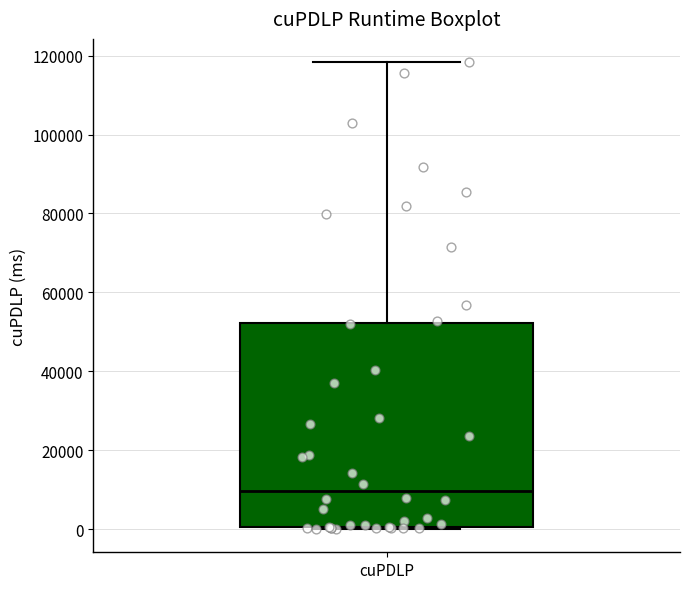

Where does the upper whisker of the box for cuPDLP end on the y-axis? The values are not printed on the chart, so give them approximately, as read against the axis.

118000